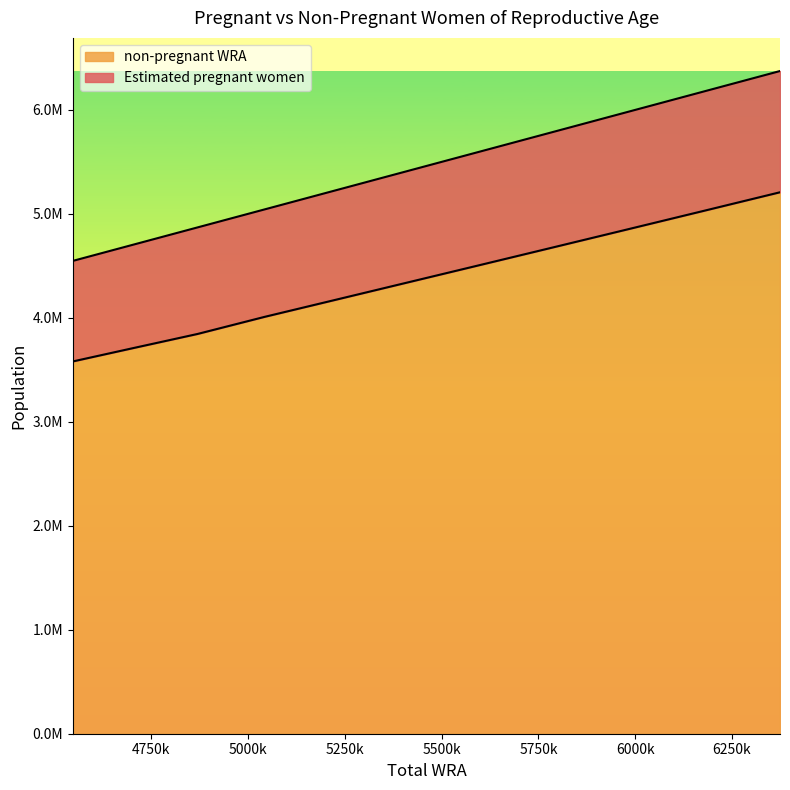

Which has a higher value, 5406000 or 5043000?

5406000